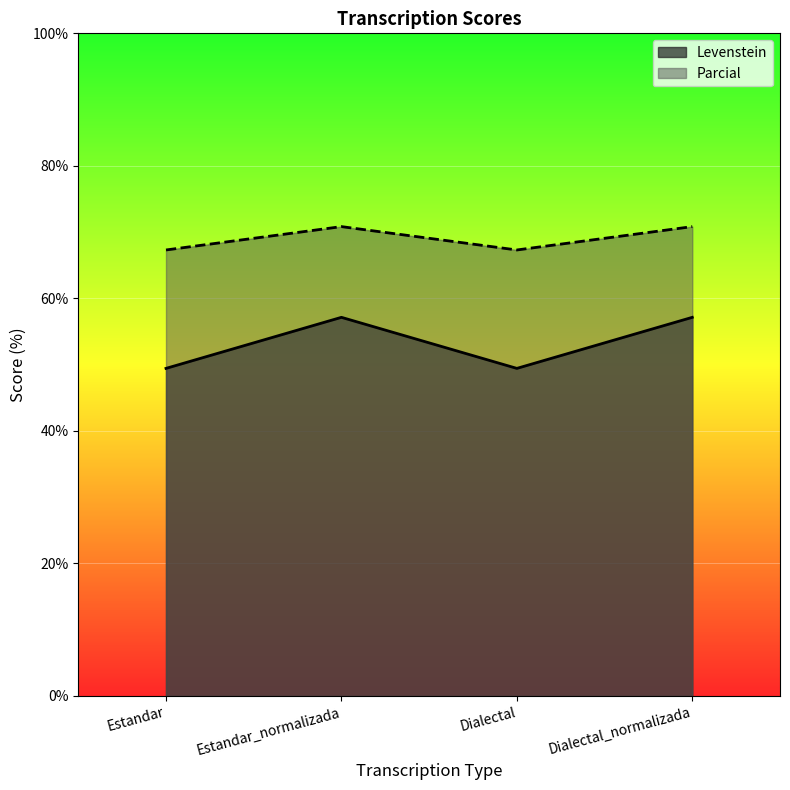

What is the label of the 4th point from the left?

Dialectal_normalizada